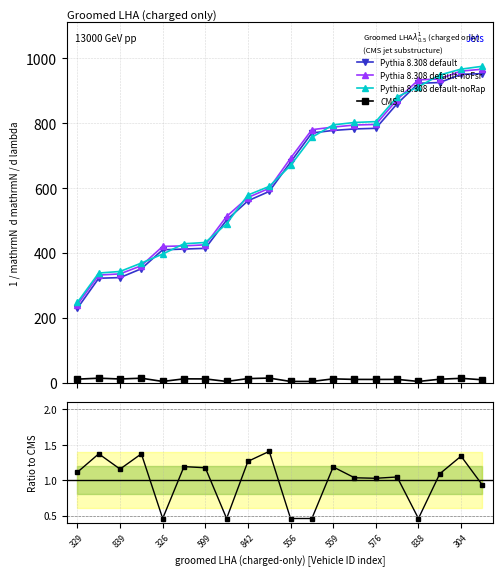

True or false: CMS has more than 0 points higher than both neighbors.

True